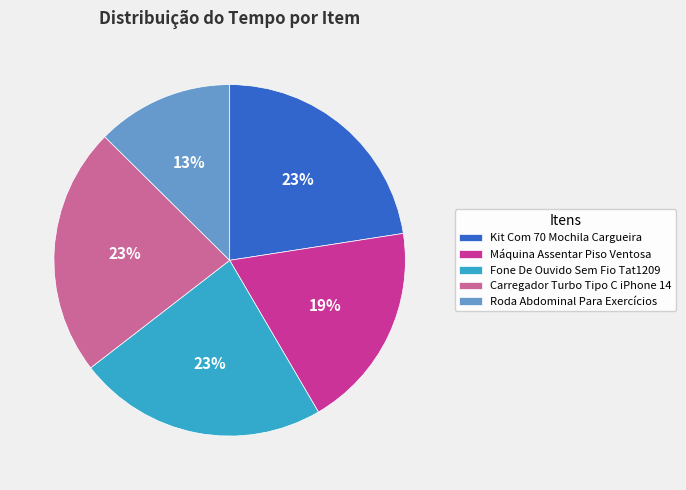

Which slice is the smallest?

Roda Abdominal Para Exercícios